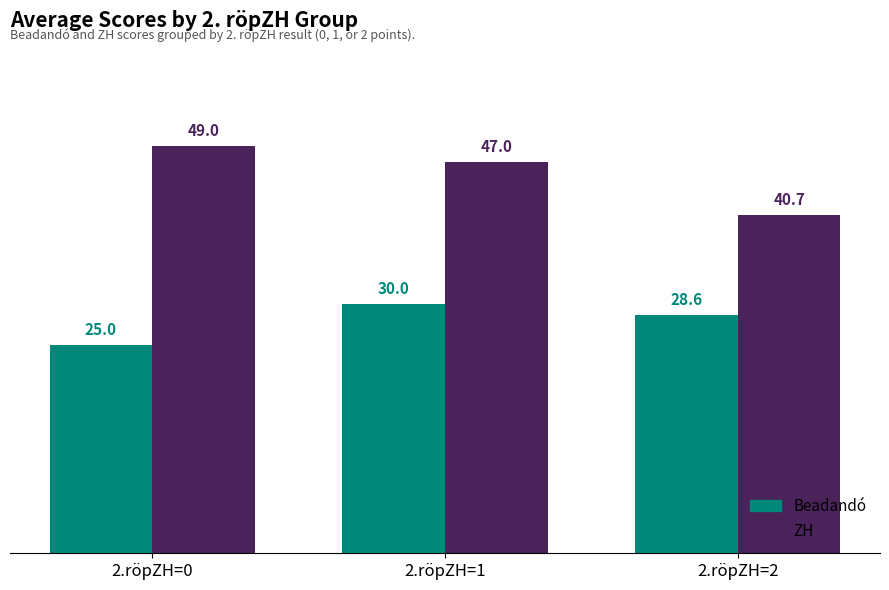

How many bars are there in total?

6